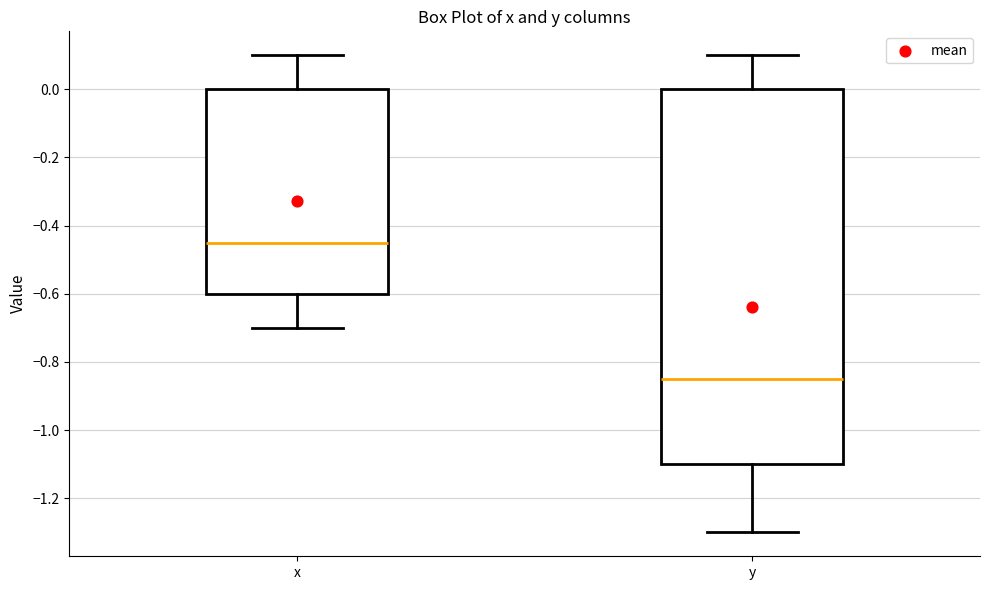

Reading left to right, transcribe this box plot: for each box, give where its median line is, the range the box spans, and where its two whiskers end, as read against the y-axis. The values are not printed on the chart, so give them approximately, as read against the axis.

x: median -0.44, box -0.60 to 0.00, whiskers -0.70 to 0.10
y: median -0.84, box -1.10 to 0.00, whiskers -1.30 to 0.10